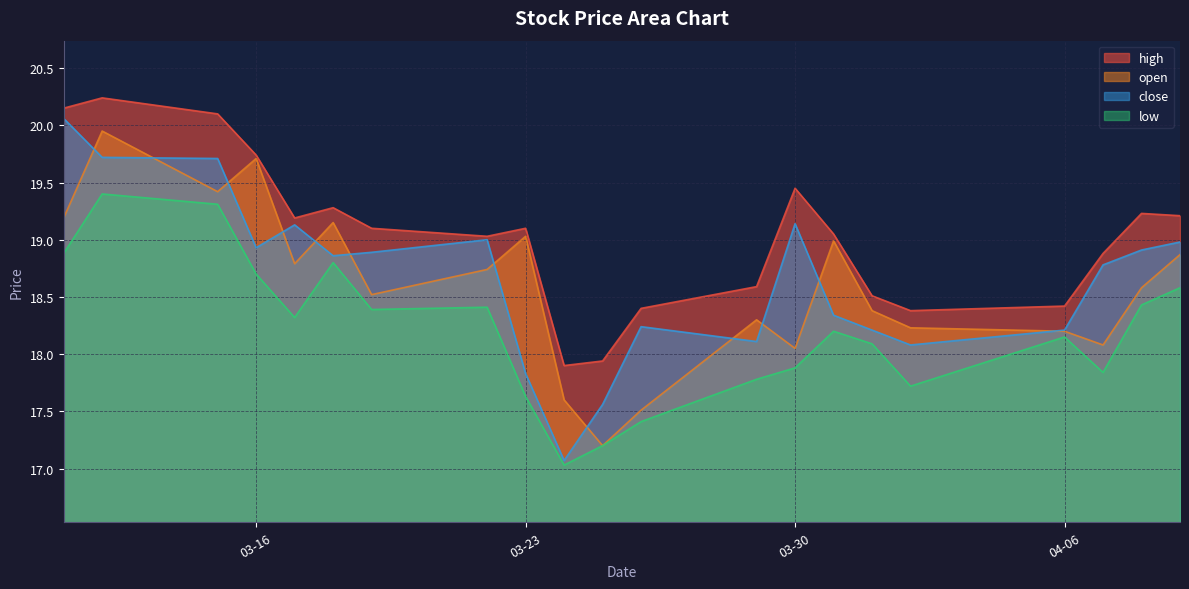

What is the difference between the maximum and minimum values in the open series?

2.8